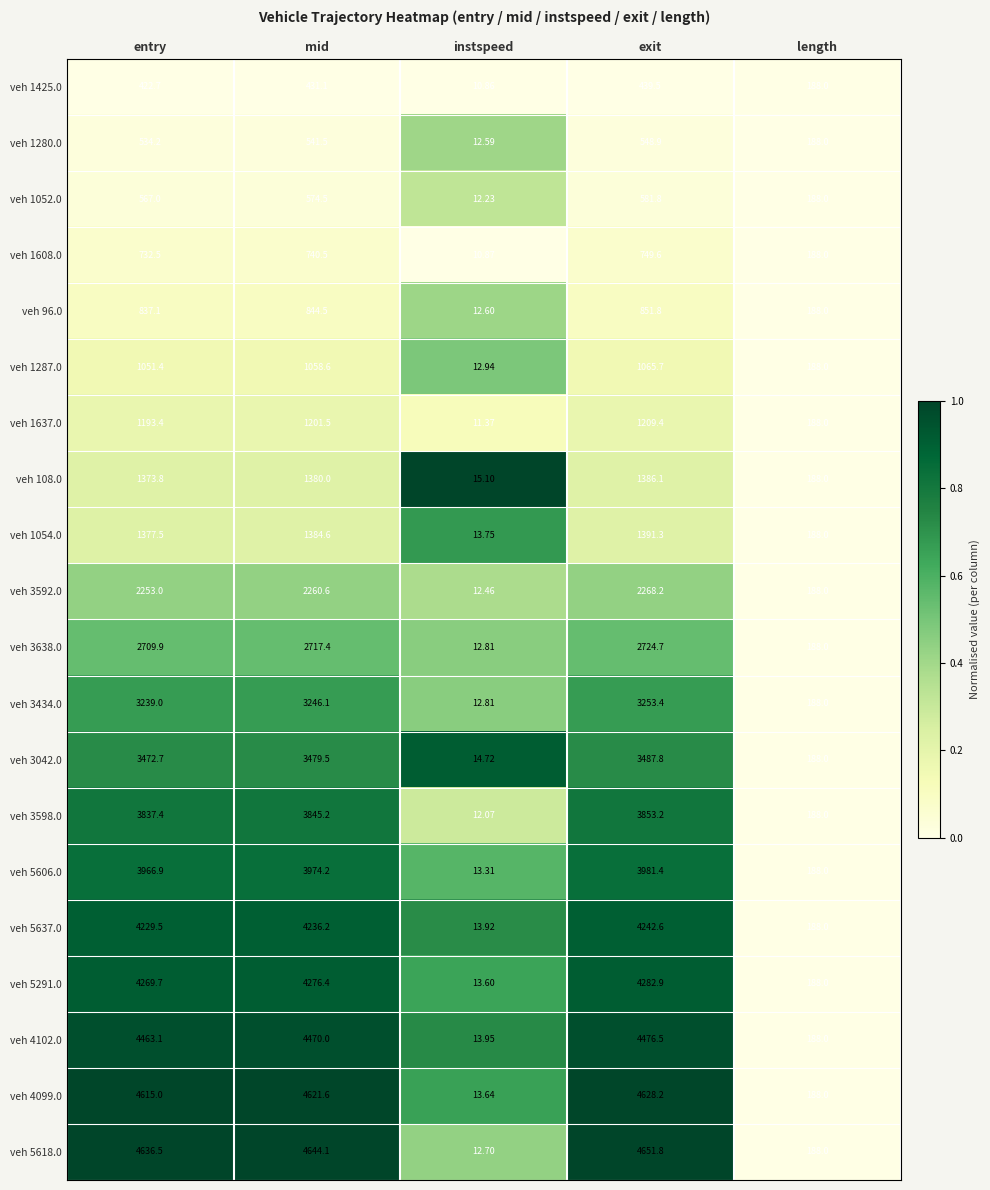

List the labels in order of veh 1052.0 value, largest first.

exit, mid, entry, length, instspeed